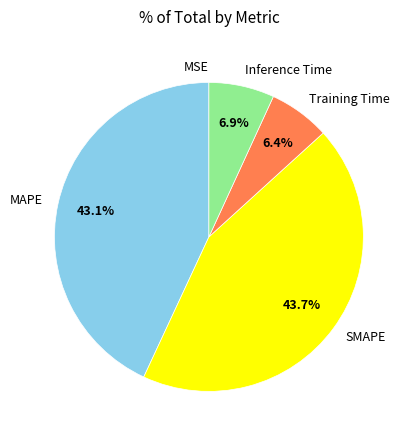

What percentage do MAPE and Training Time together represent?

49.5%